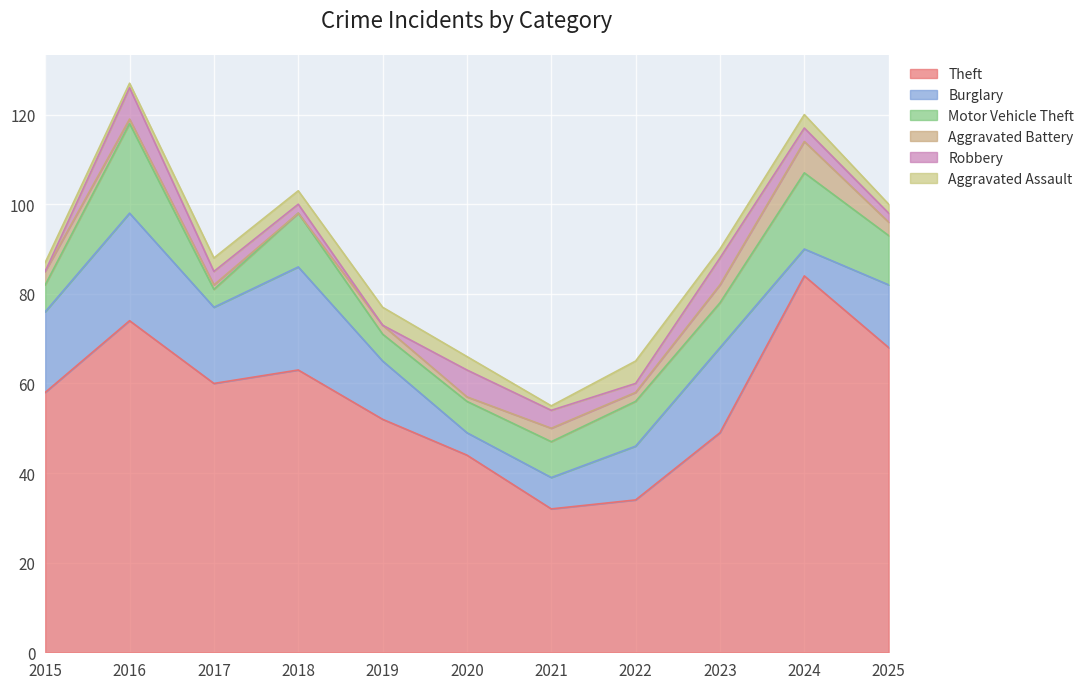

At which category does the chart reach its peak across all series?

2024